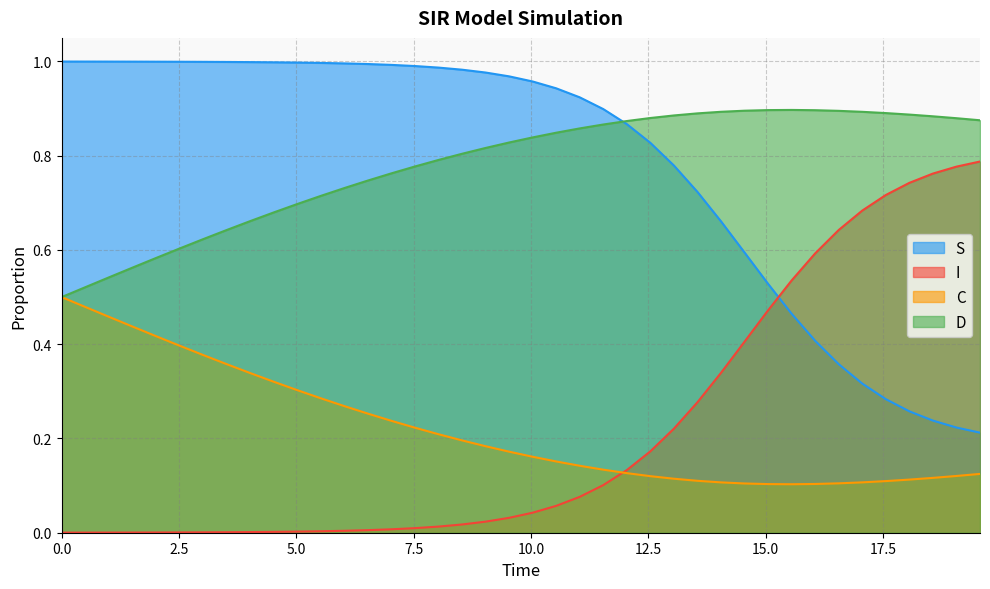

What is the label of the 17th point from the left?

8.02675585284281